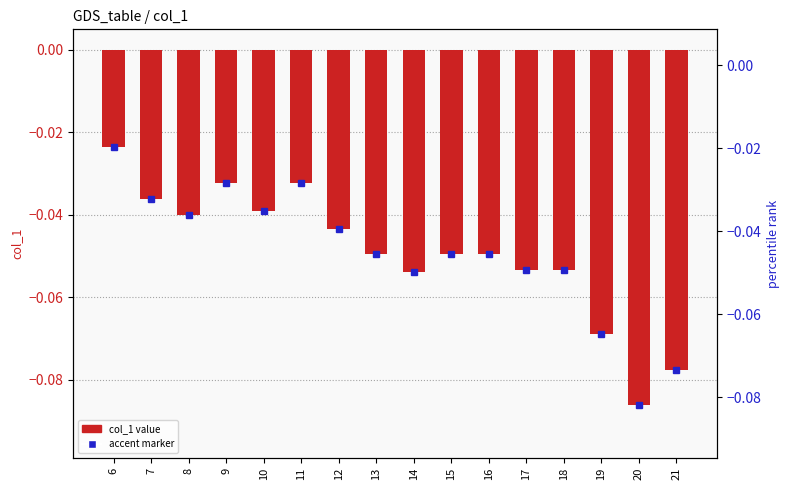

Rank the categories by value from highest to lowest.

6, 9, 11, 7, 10, 8, 12, 13, 15, 16, 17, 18, 14, 19, 21, 20